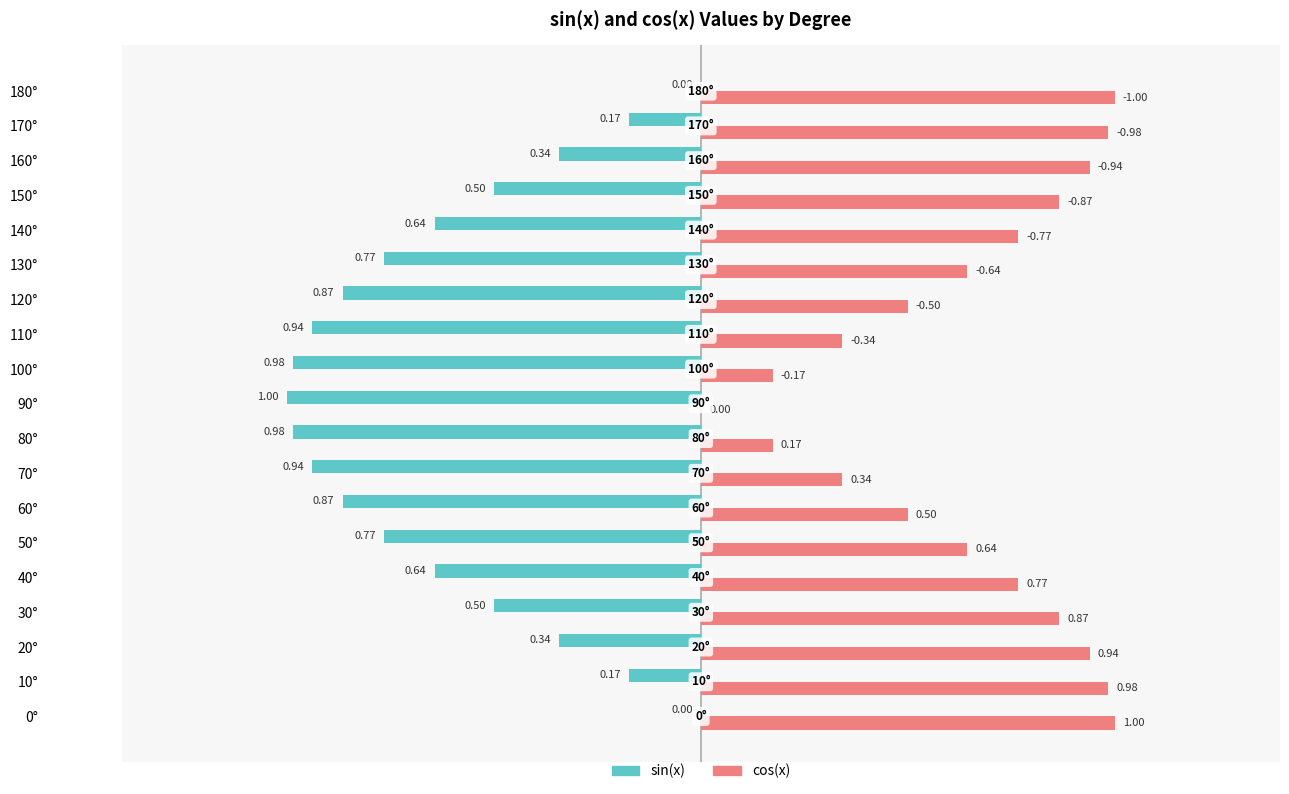

Between 10° and 120°, which series saw the biggest shift?

sin(x)